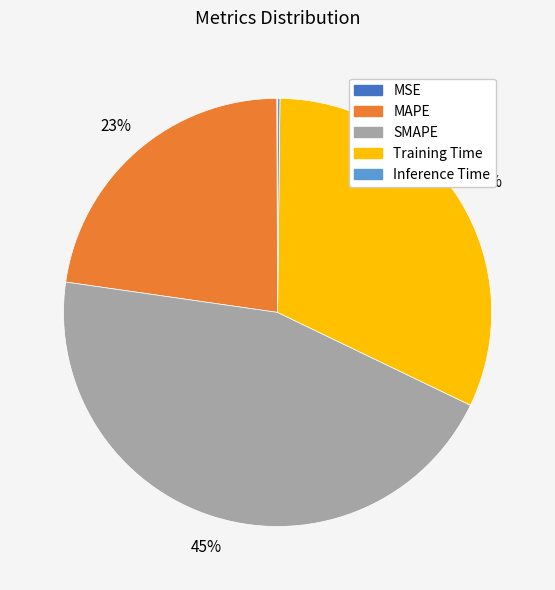

Is there any slice that represents more than half of the pie?

No